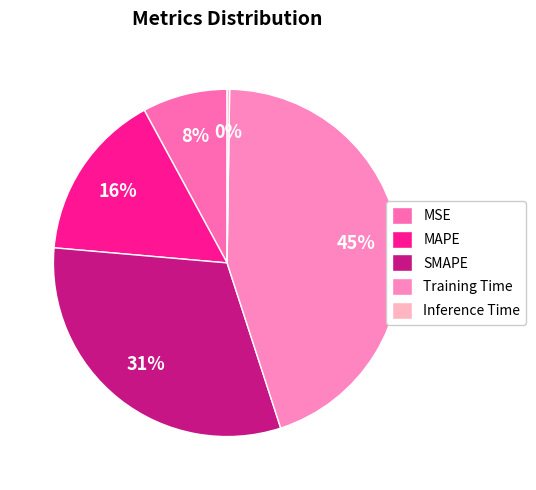

Does MSE represent more than half of the total?

No